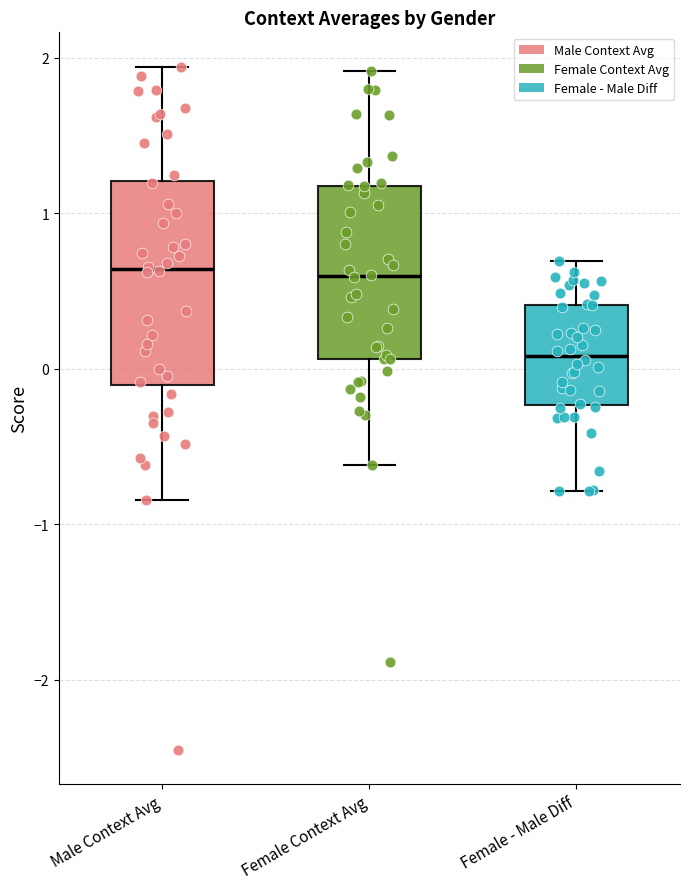

Which box has the lowest median line?

Female - Male Diff